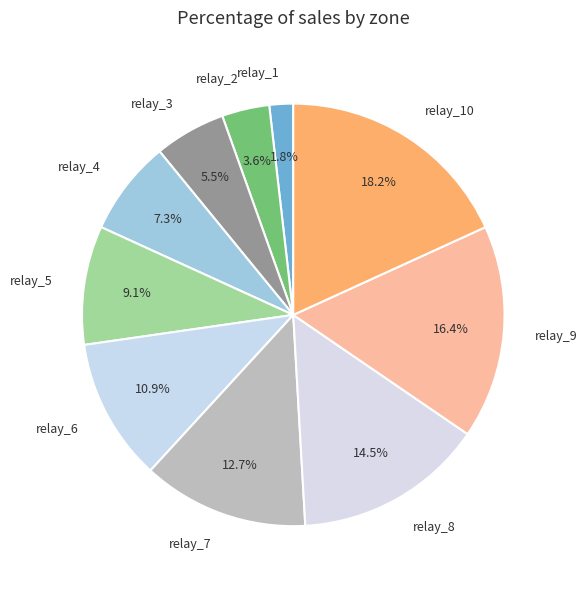

Is there a majority slice in this chart?

No